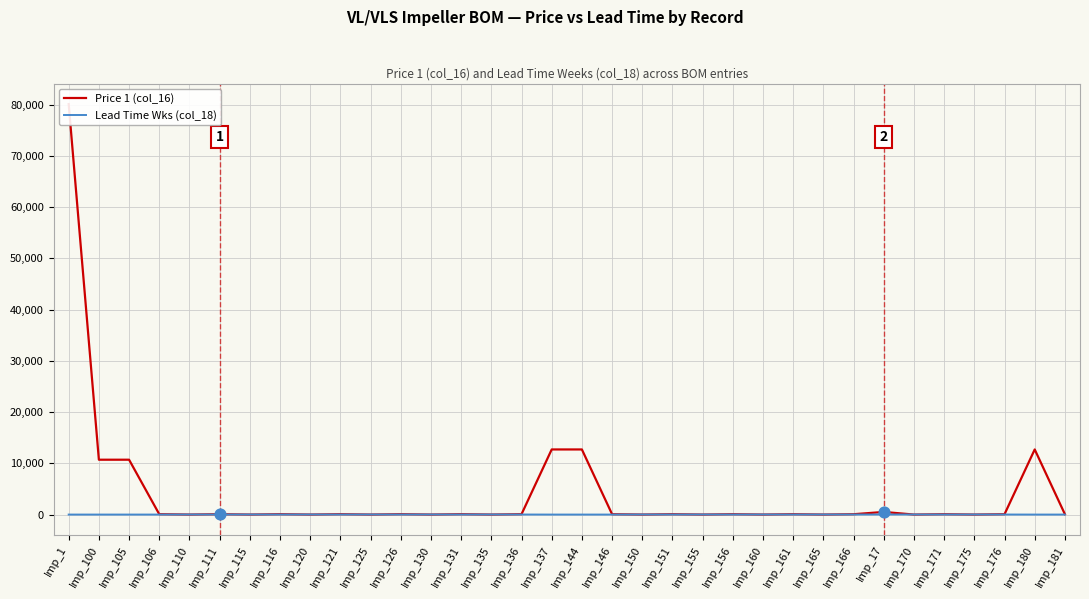

Which series has the largest total across all categories?

Price 1 (col_16)